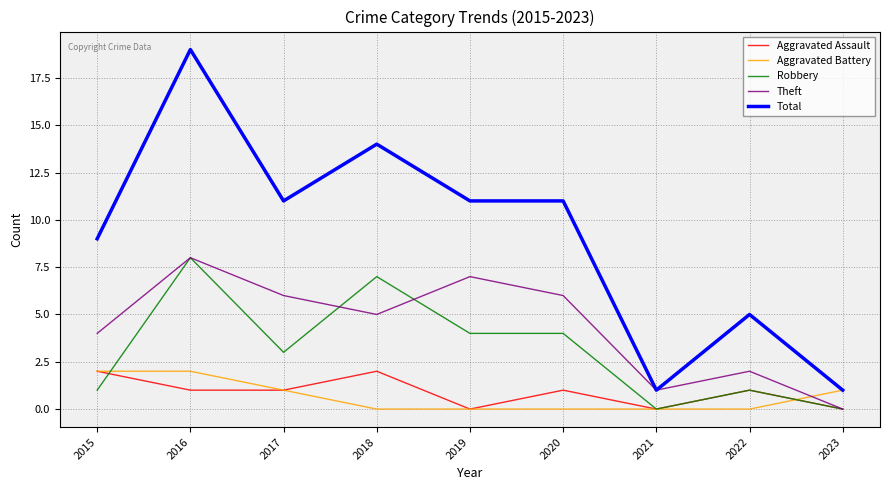

What is the approximate value of Robbery at 2020?

4